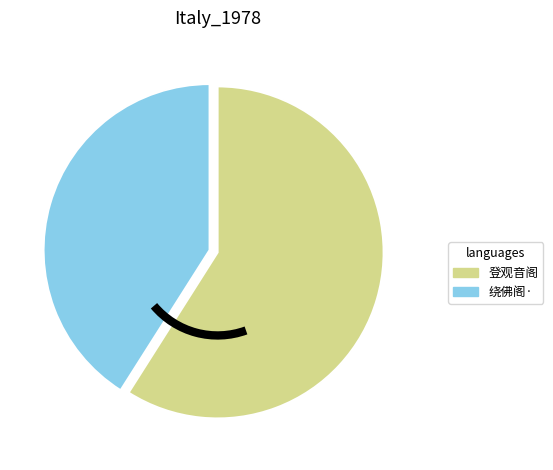

Does any single category account for the majority?

Yes